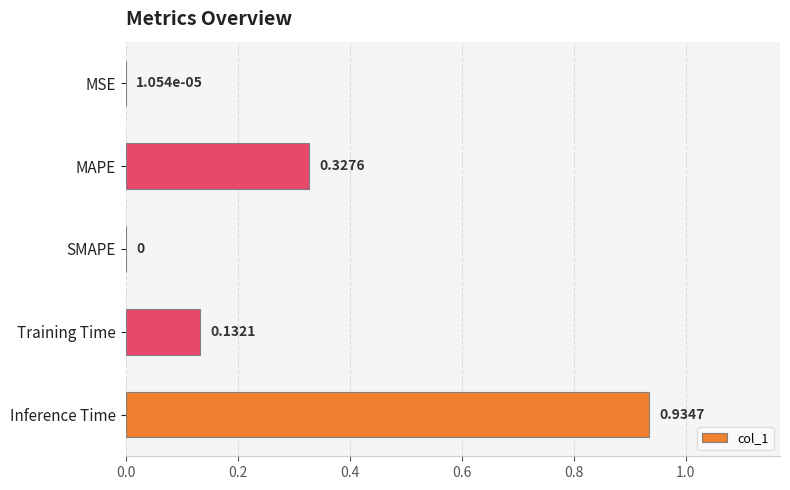

Between Training Time and MAPE, which is larger?

MAPE